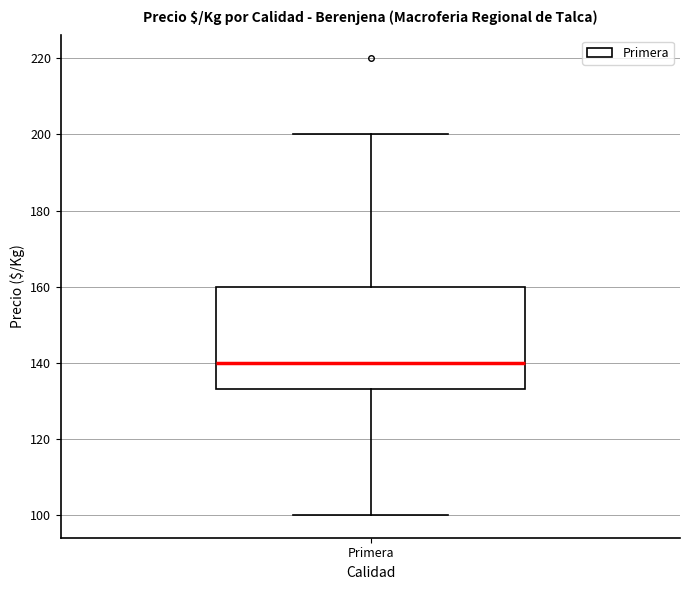

Transcribe this box plot: give where the median line is, the range the box spans, and where the two whiskers end, as read against the y-axis. The values are not printed on the chart, so give them approximately, as read against the axis.

median 140, box 134 to 160, whiskers 100 to 200